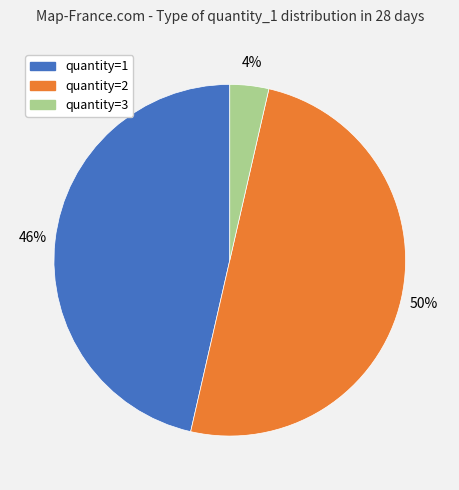

To the nearest percent, what is the difference between the largest and smallest slice percentages?

46%